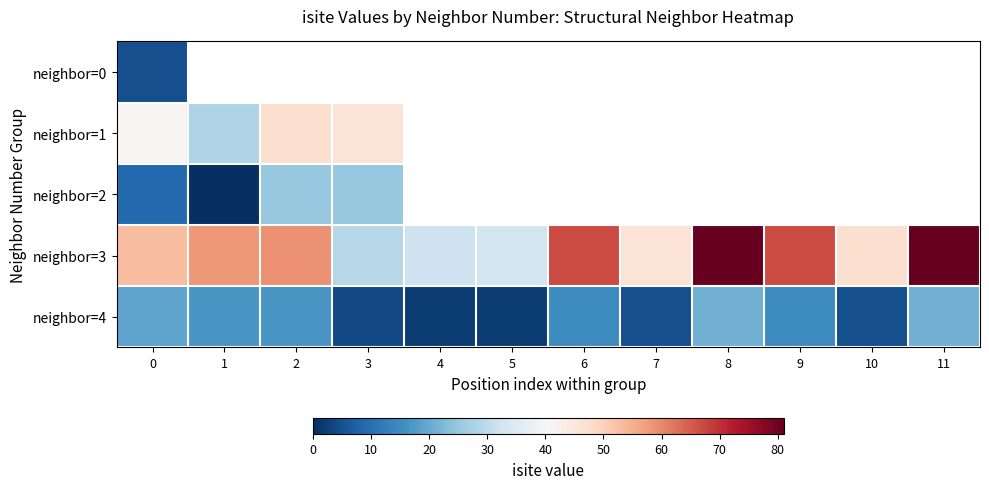

Between 3 and 4, which series saw the biggest shift?

neighbor=3